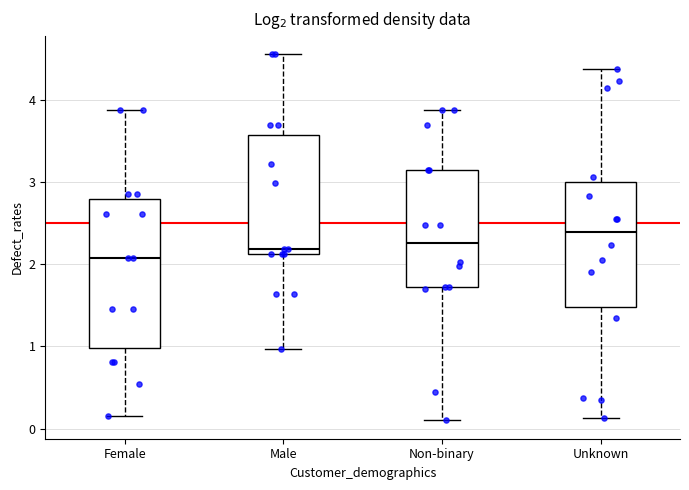

Where does the upper whisker of the box for Female end on the y-axis? The values are not printed on the chart, so give them approximately, as read against the axis.

3.9